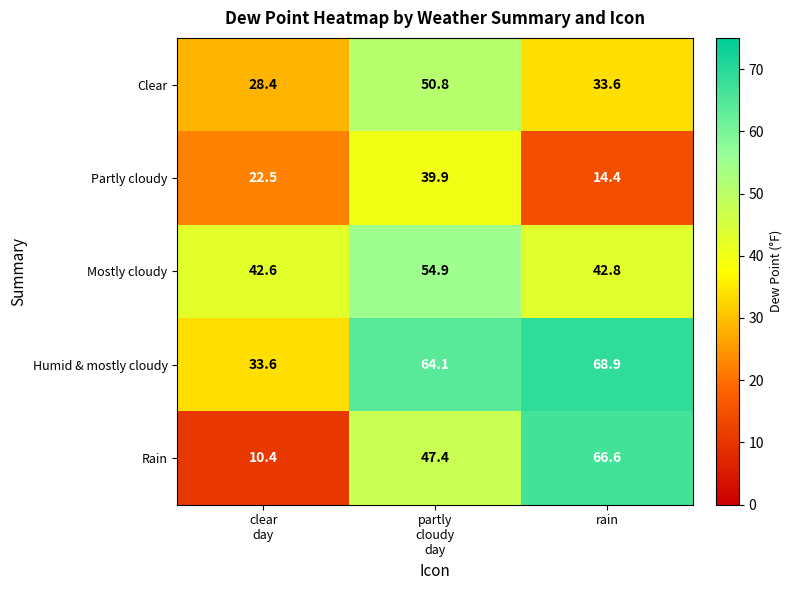

Reading left to right, list all the values displayed in this chart.

Clear: 28.4	50.8	33.6
Partly cloudy: 22.5	39.9	14.4
Mostly cloudy: 42.6	54.9	42.8
Humid & mostly cloudy: 33.6	64.1	68.9
Rain: 10.4	47.4	66.6